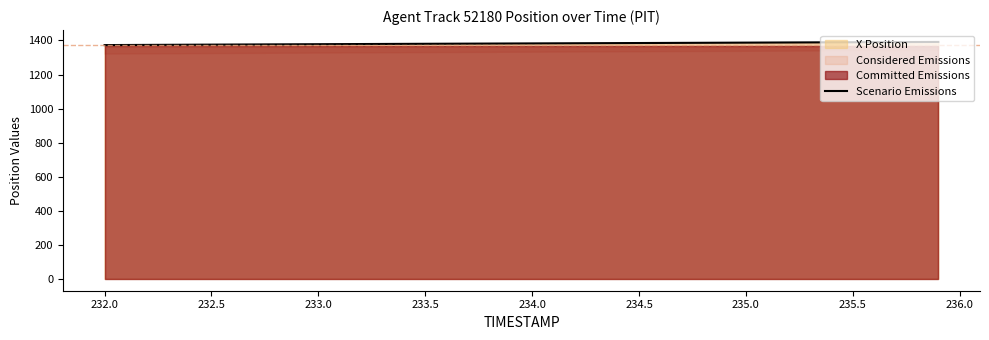

What is the lowest value of the X Position series?

1373.0